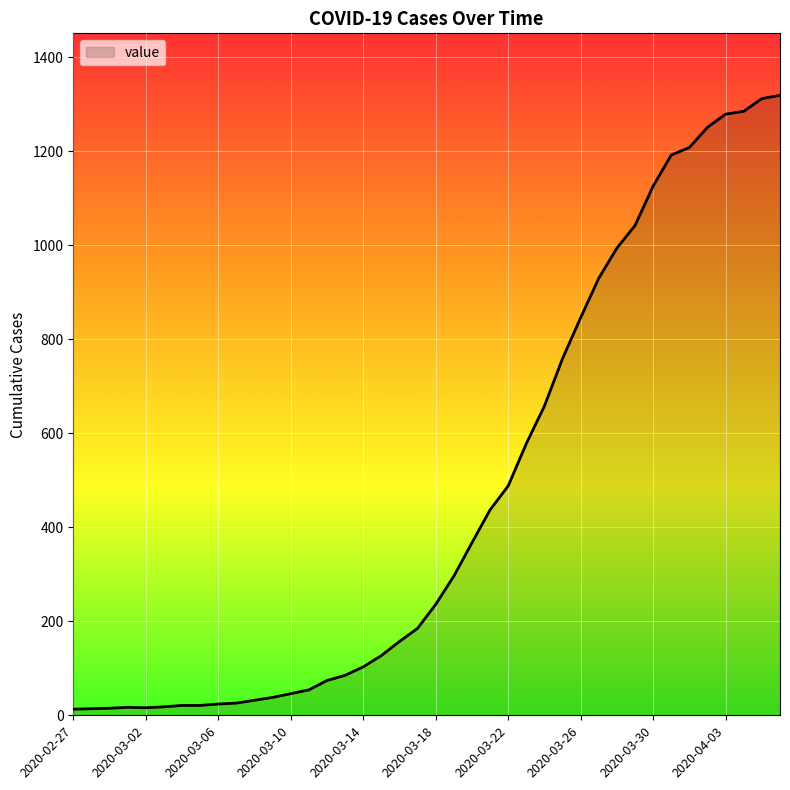

What is the greatest value displayed?

1319